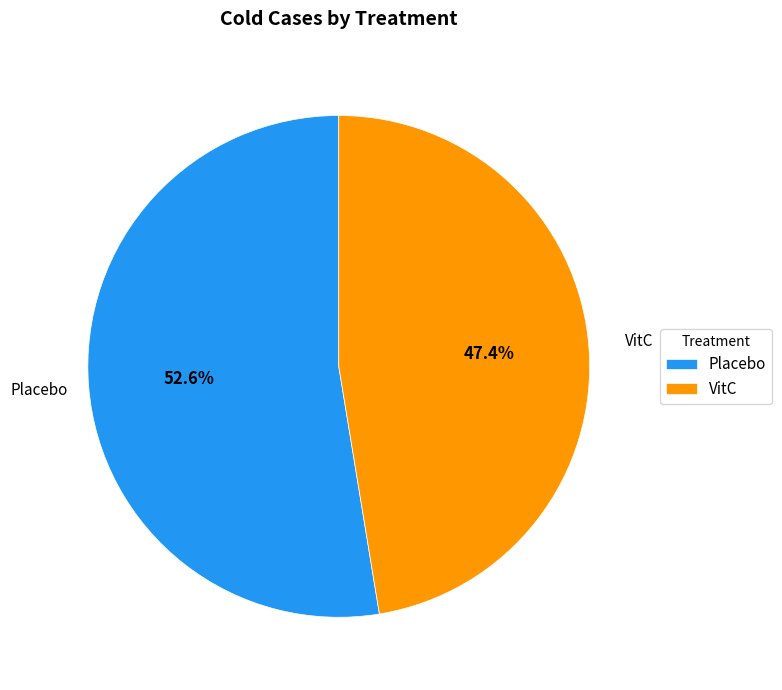

What portion of the pie excludes VitC?

52.6%